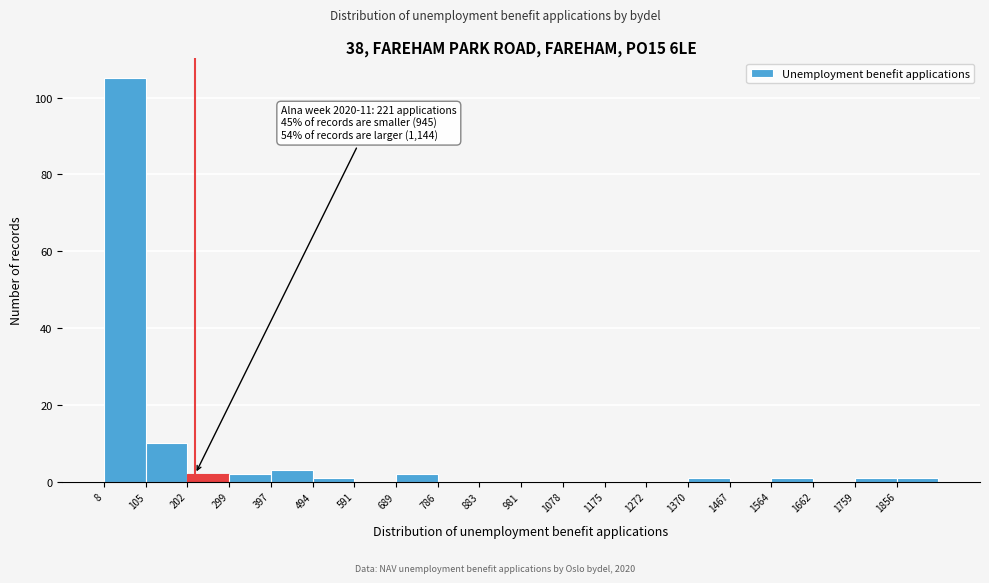

Which range on the x-axis has the tallest bar?

10 to 110